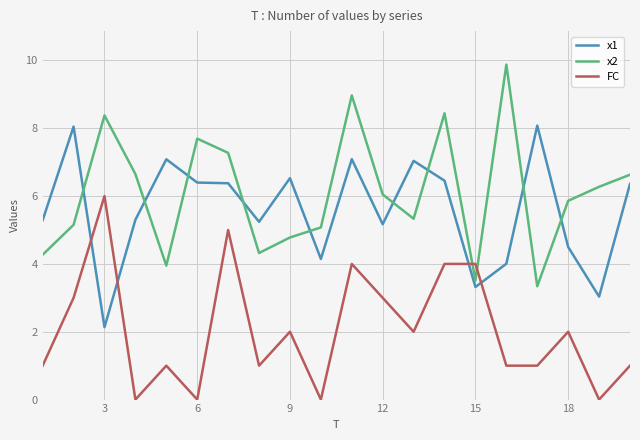

Which series has the largest total across all categories?

x2